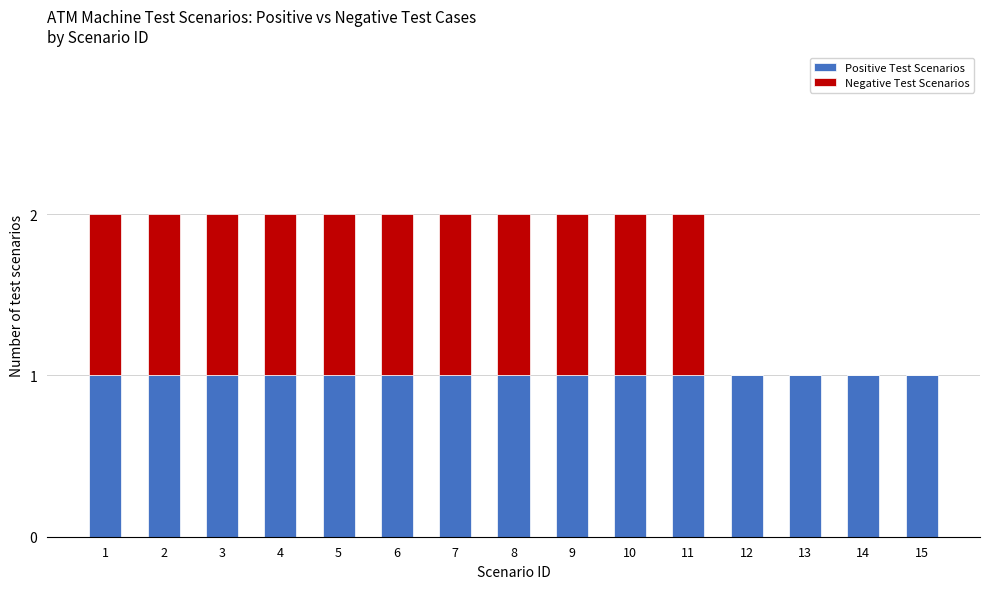

How many distinct data groups are displayed?

2